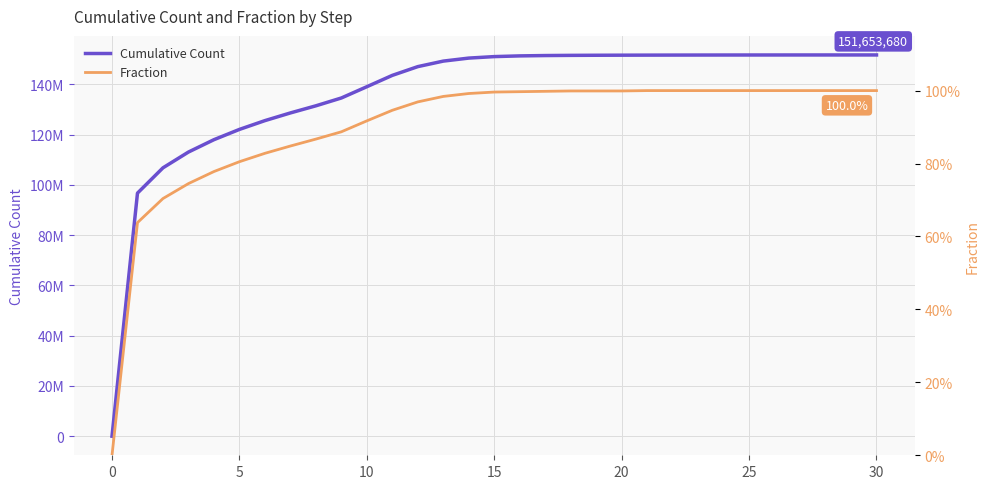

How many lines are shown in the chart?

2